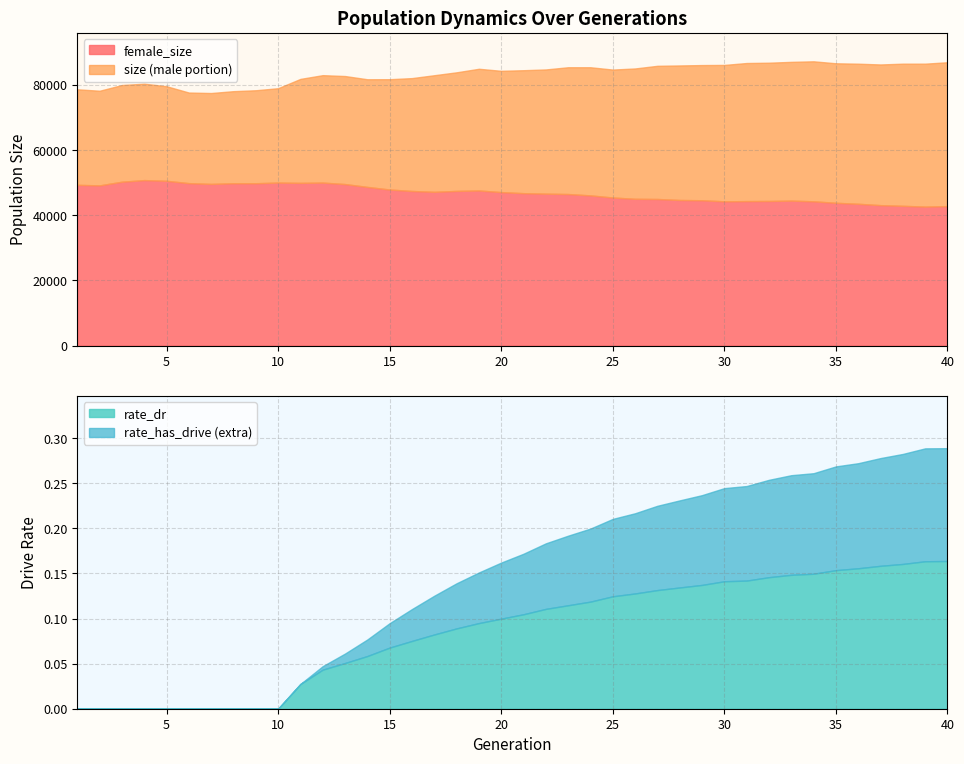

Which has a higher value, 9 or 20?

20